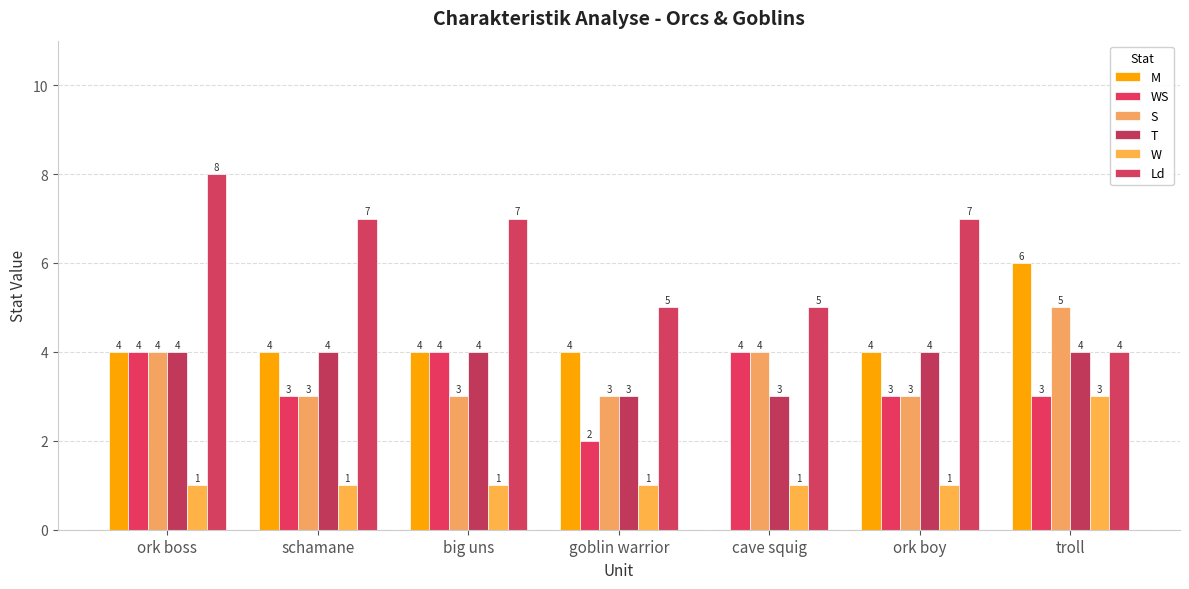

What is the label of the 1st bar from the right?

troll